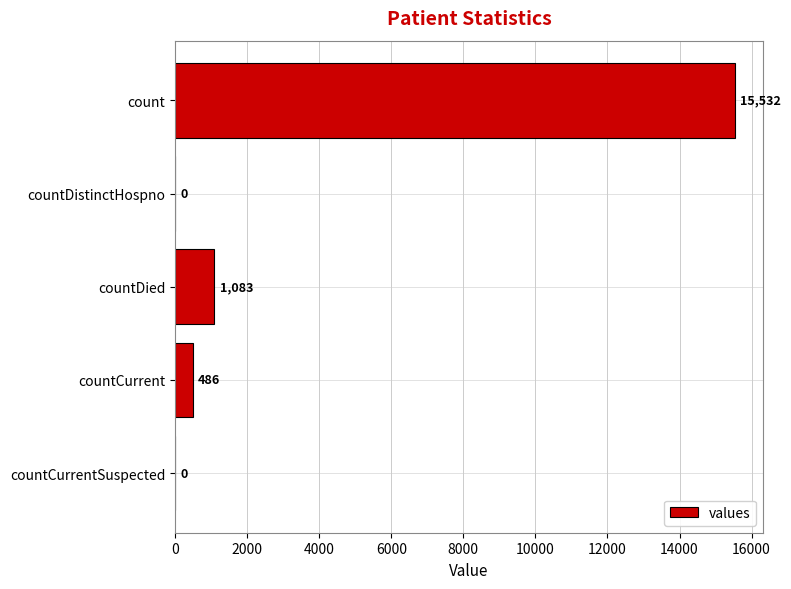

What is the sum of the values at countDied and countCurrentSuspected?

1083